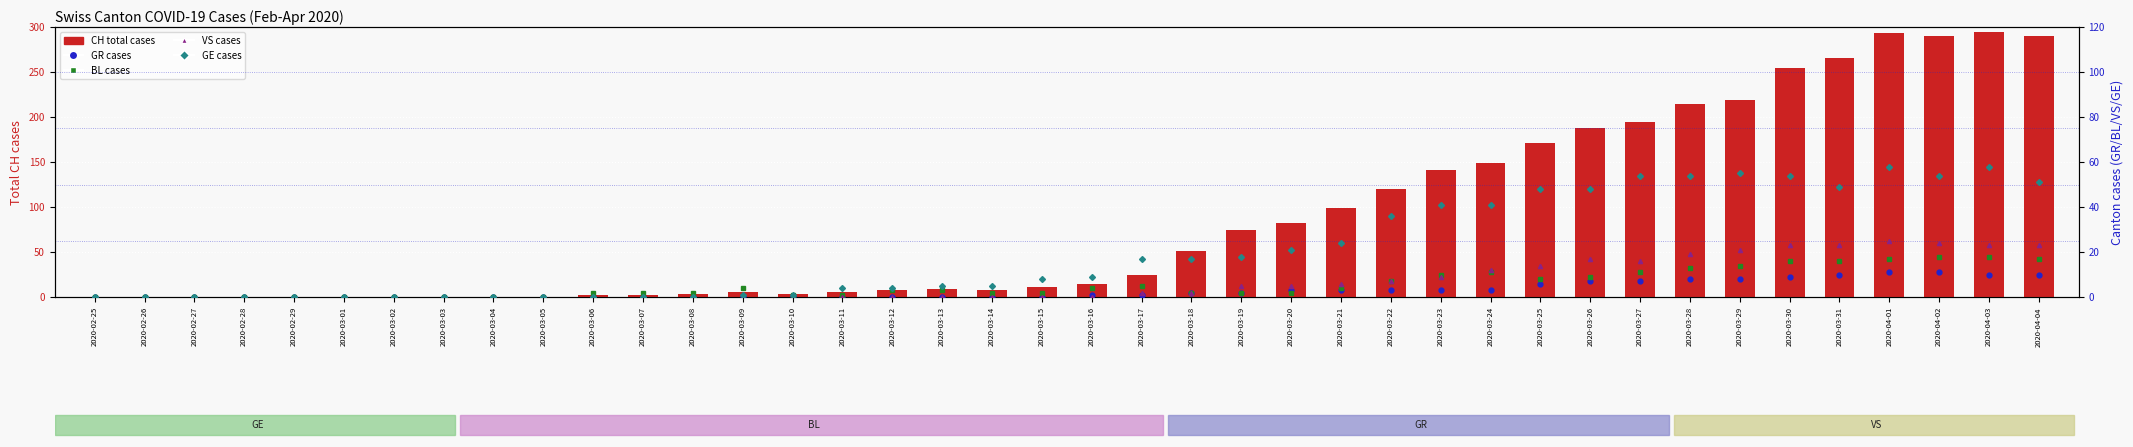

Rank the series at 2020-04-02 from highest to lowest value.

CH total cases, GE cases, VS cases, BL cases, GR cases